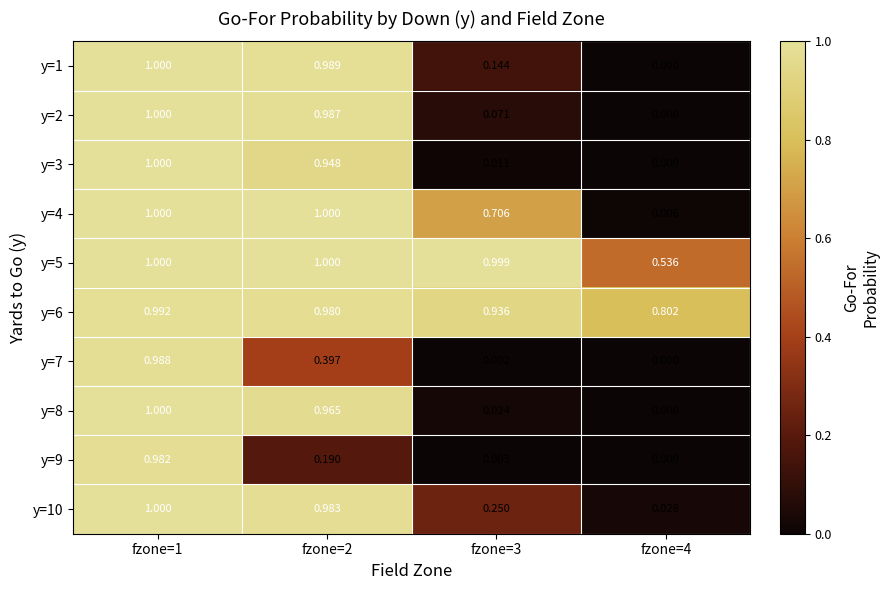

What is the total value across all series at fzone=3?

3.1